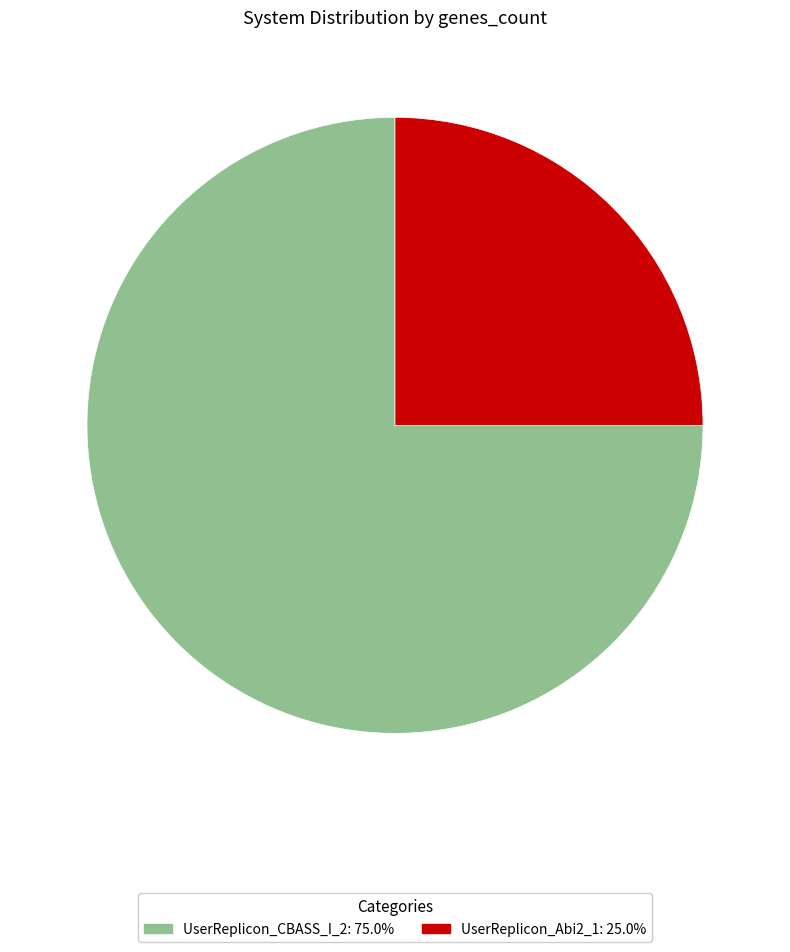

How many segments does this pie chart have?

2